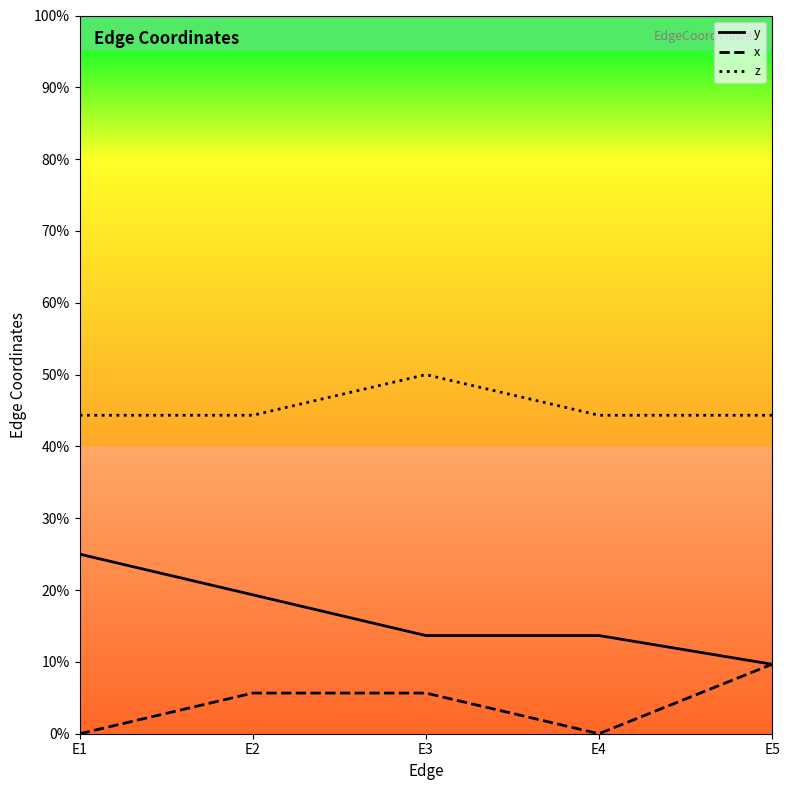

What are all the series names shown in the legend?

y, x, z